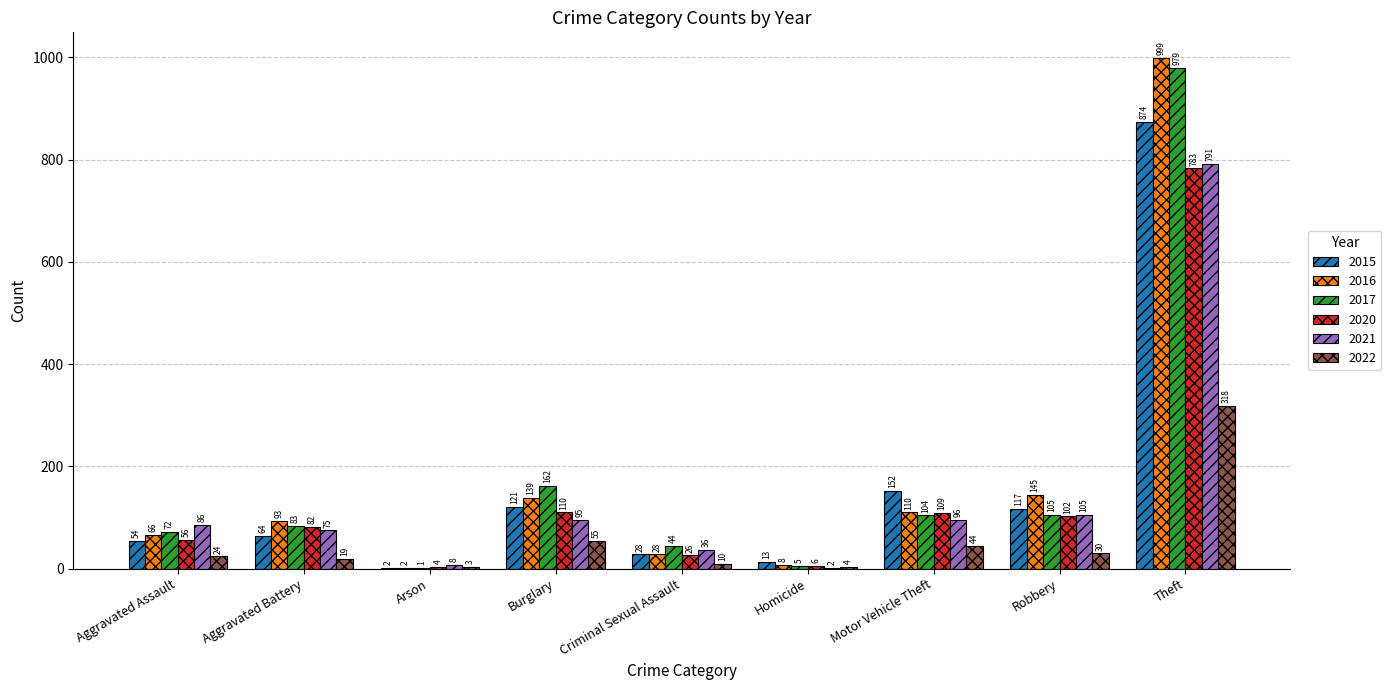

Which category has the highest value in the 2020 series?

Theft